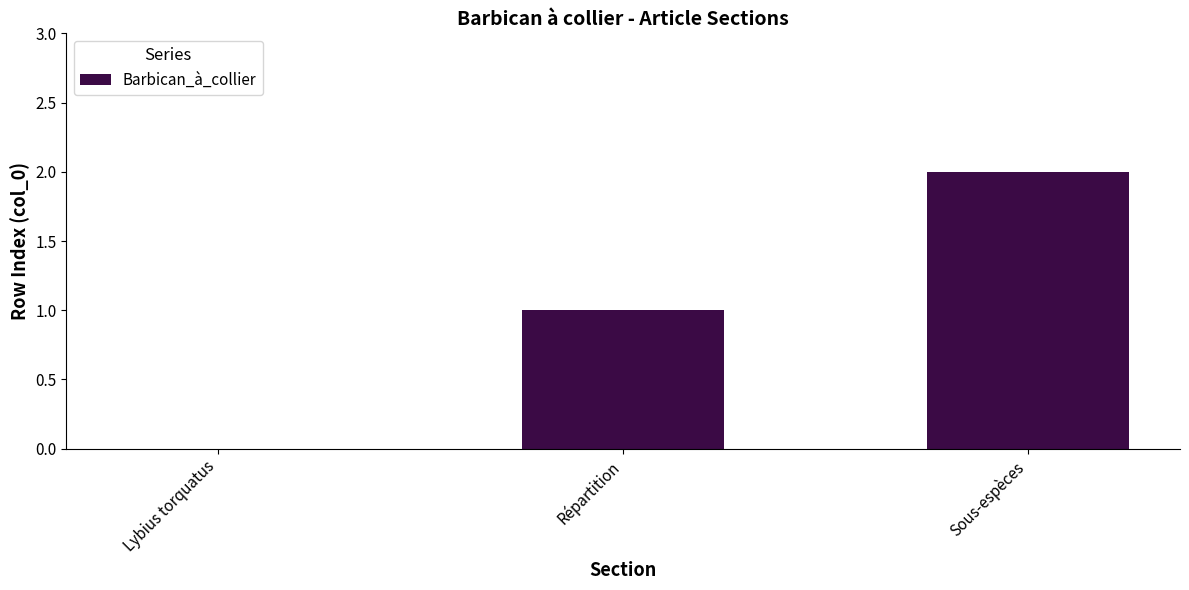

Count the number of categories in the chart.

3